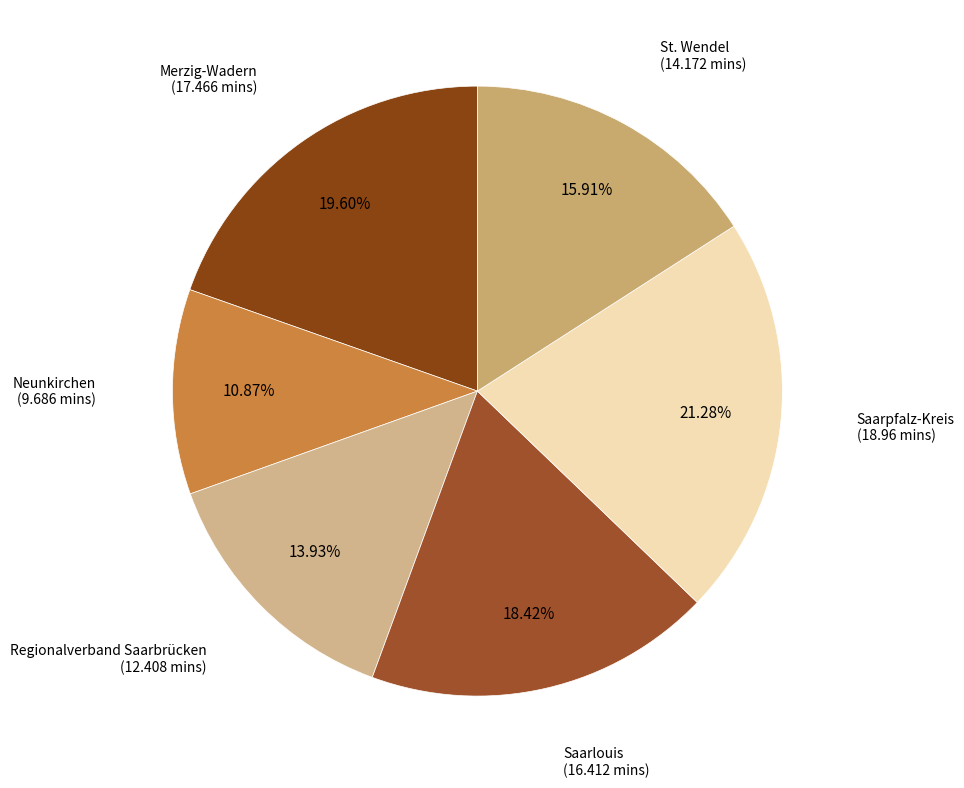

Is it true that Saarlouis is 25% of the pie?

False